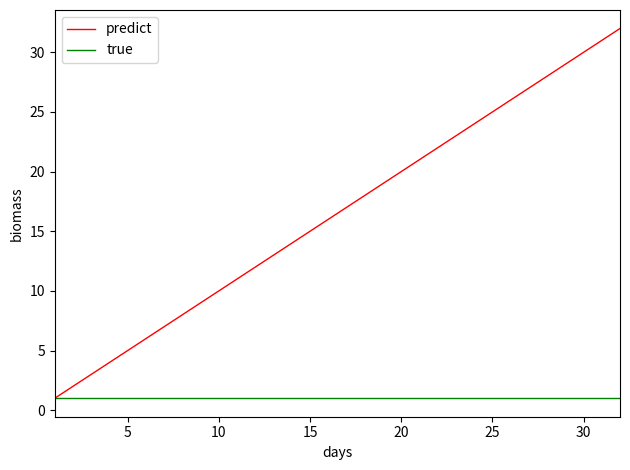

List the series in order of their peak value, highest first.

predict, true